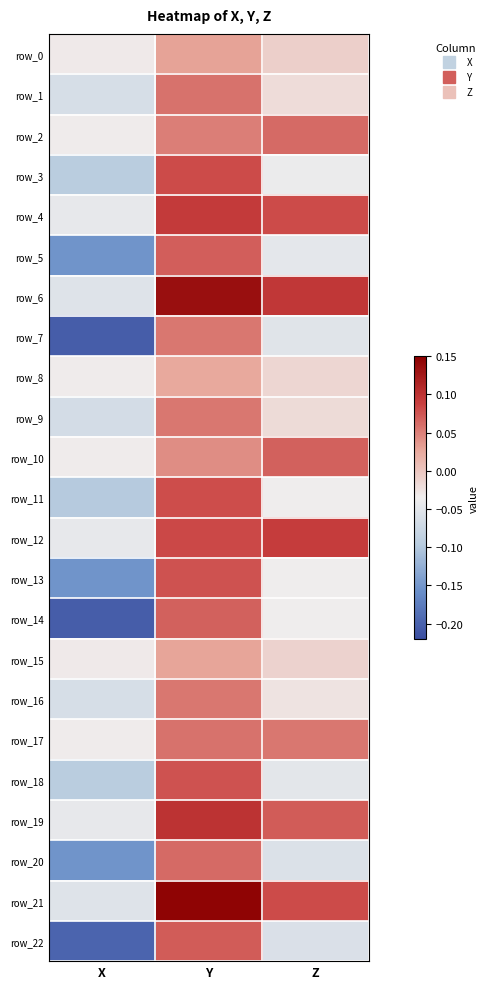

What is the difference between the maximum and minimum values in the row_1 series?

0.1